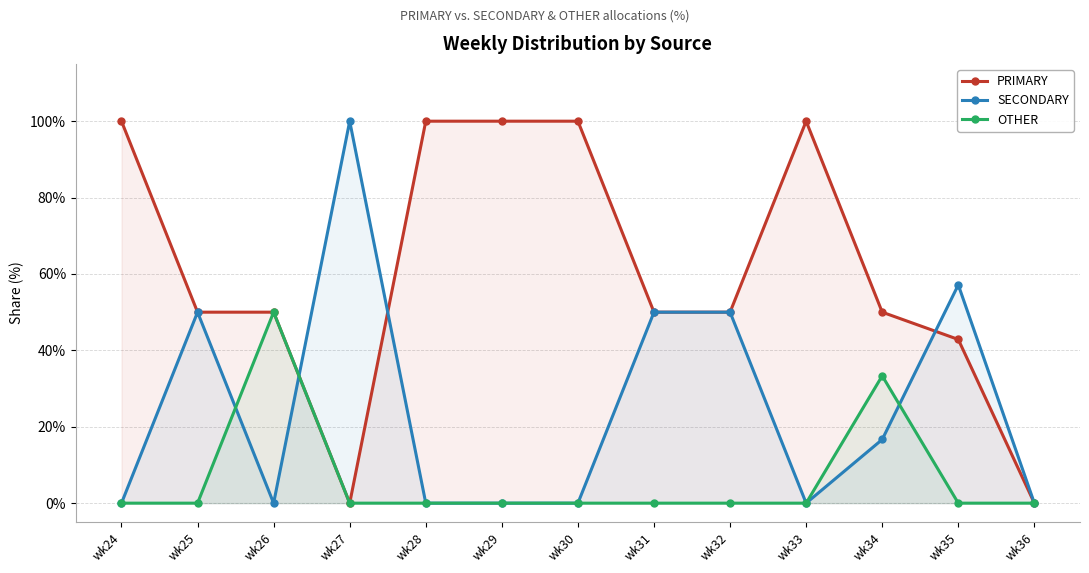

Which series has the largest total across all categories?

PRIMARY